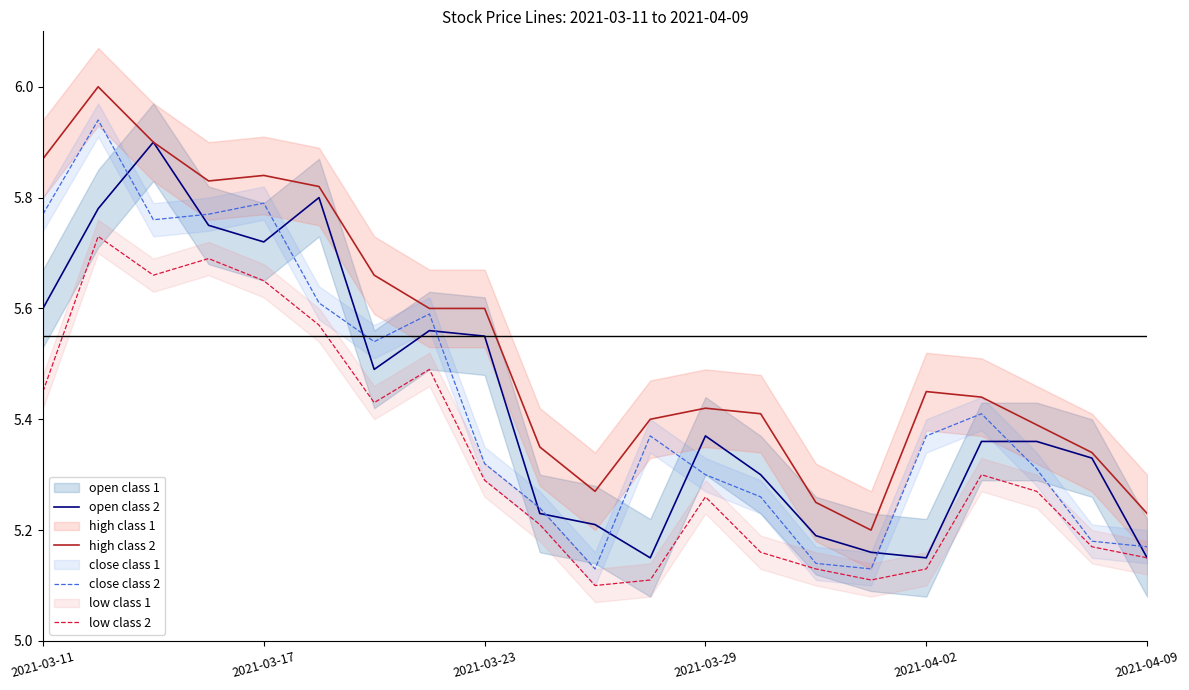

Does the chart display data point markers on the line(s)?

No